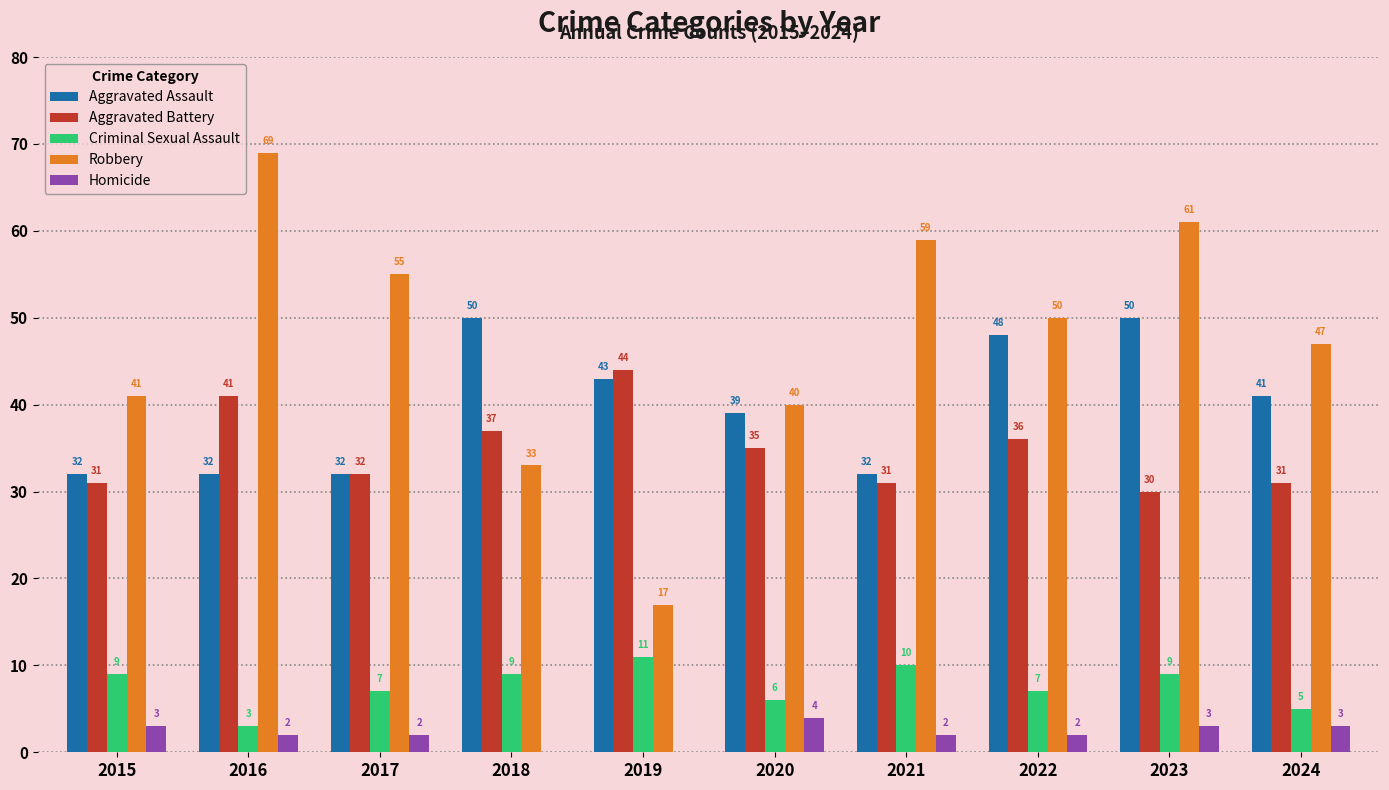

How many categories are shown in the chart?

10